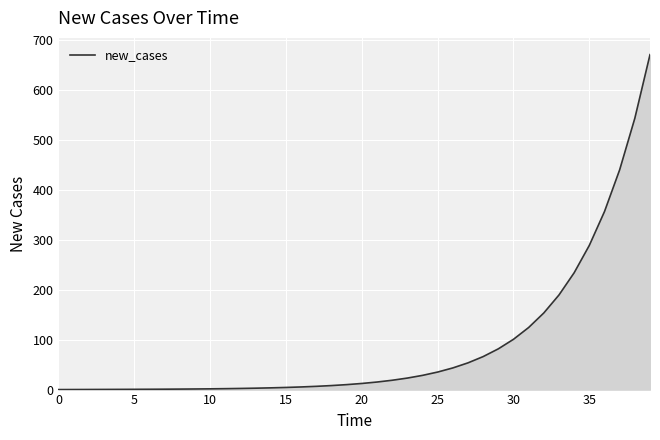

What is the difference between the maximum and minimum values?

670.0